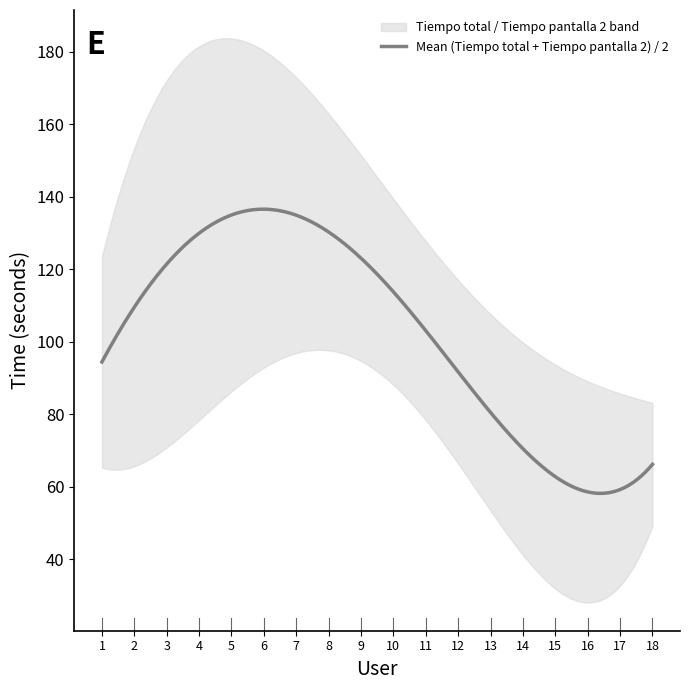

The value of Tiempo total at 18 is 26. True or false?

False